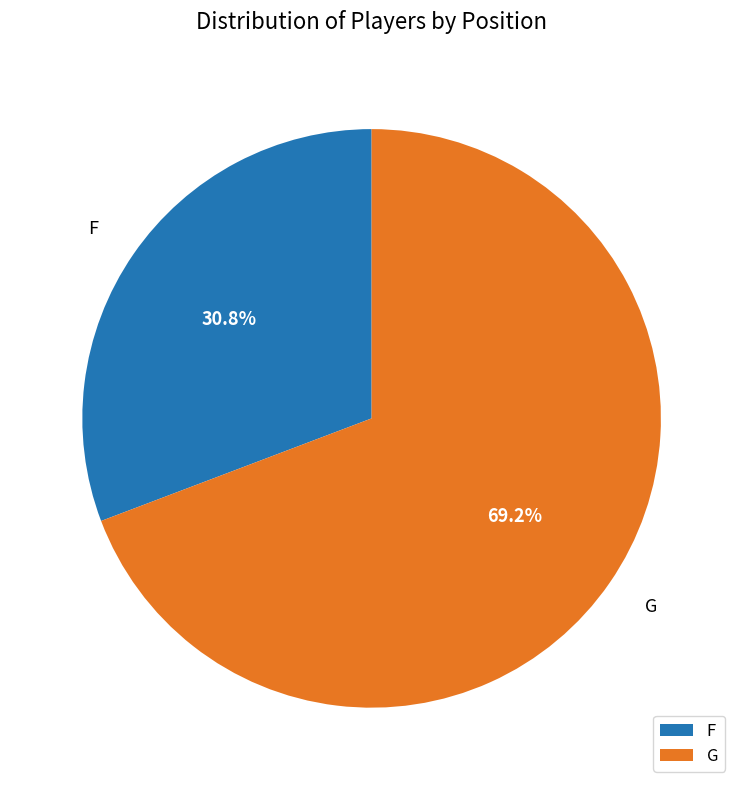

Does G represent more than half of the total?

Yes